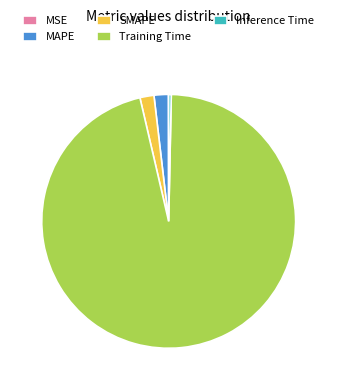

Is there a majority slice in this chart?

Yes